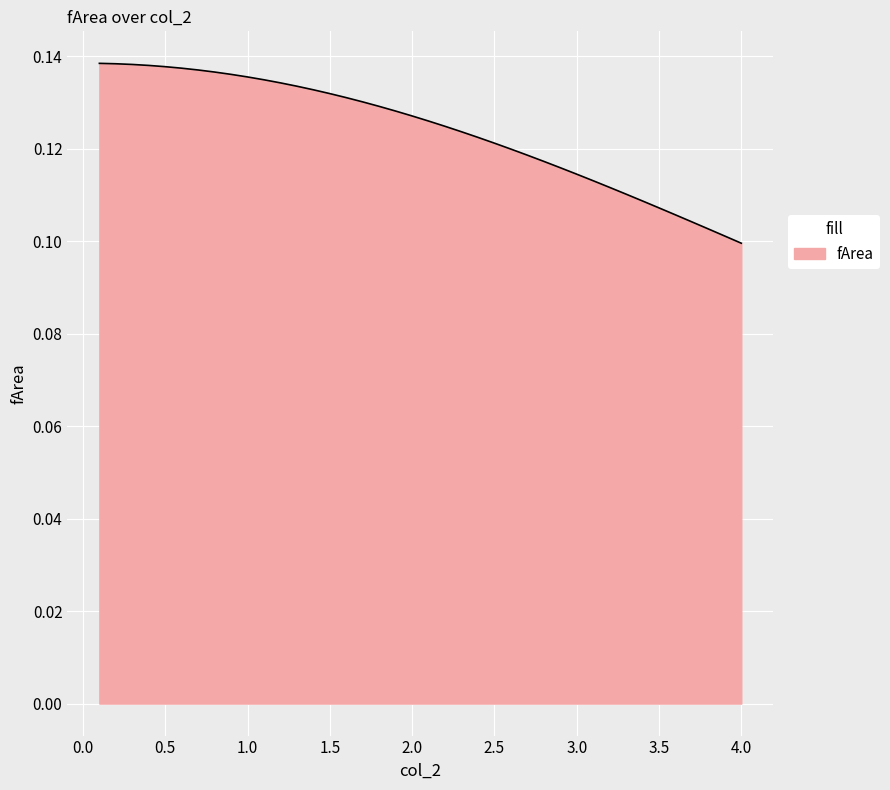

How many lines are shown in the chart?

1